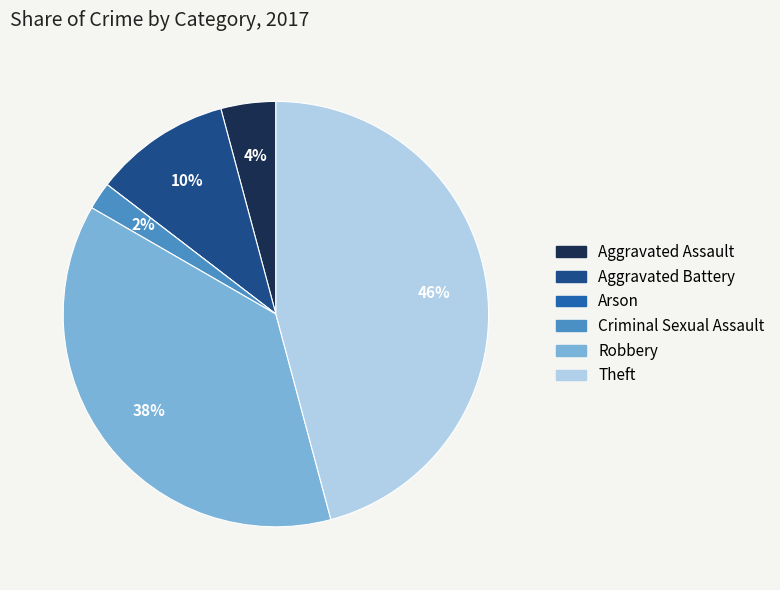

Between Aggravated Assault and Criminal Sexual Assault, which is larger?

Aggravated Assault